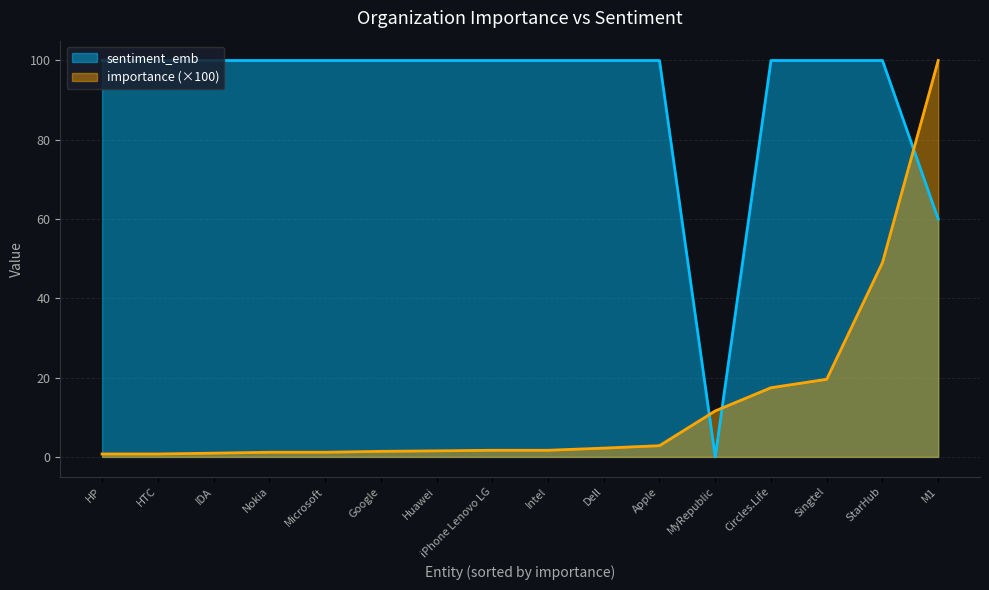

Which series has the largest range (max minus min)?

sentiment_emb